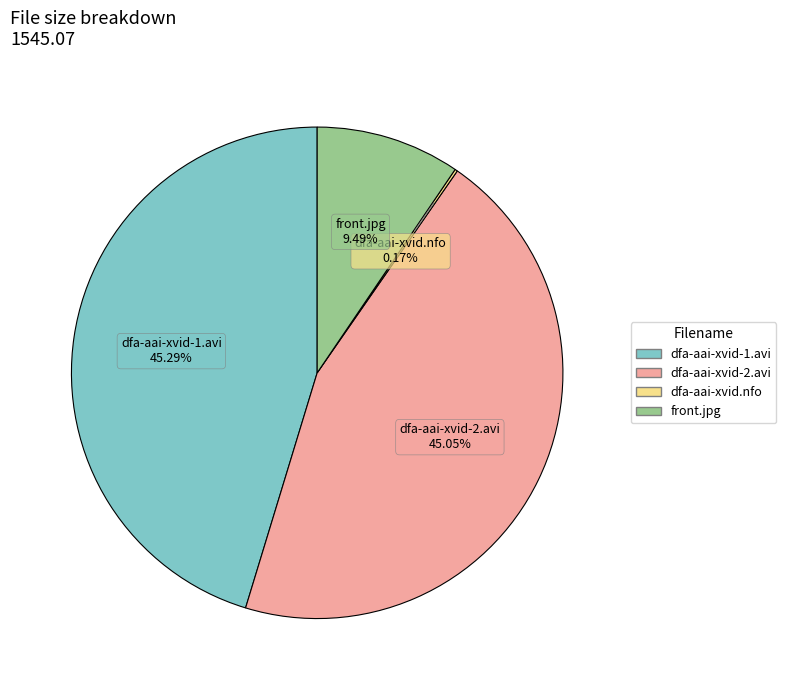

Does dfa-aai-xvid-1.avi represent more than half of the total?

No